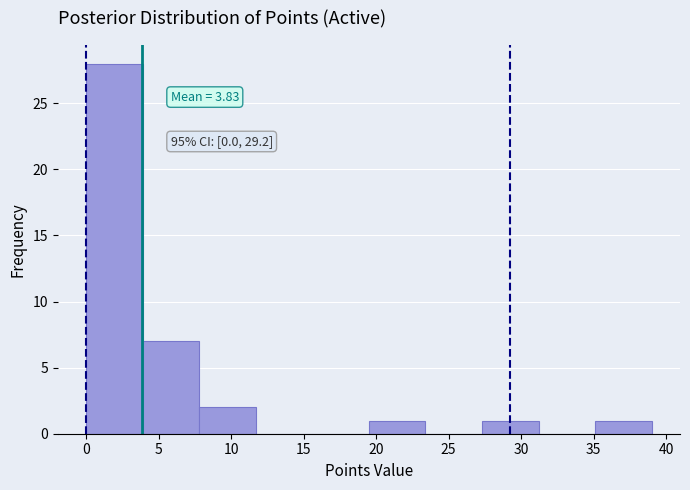

Over which range of the x-axis is the bar tallest?

0.0 to 3.9